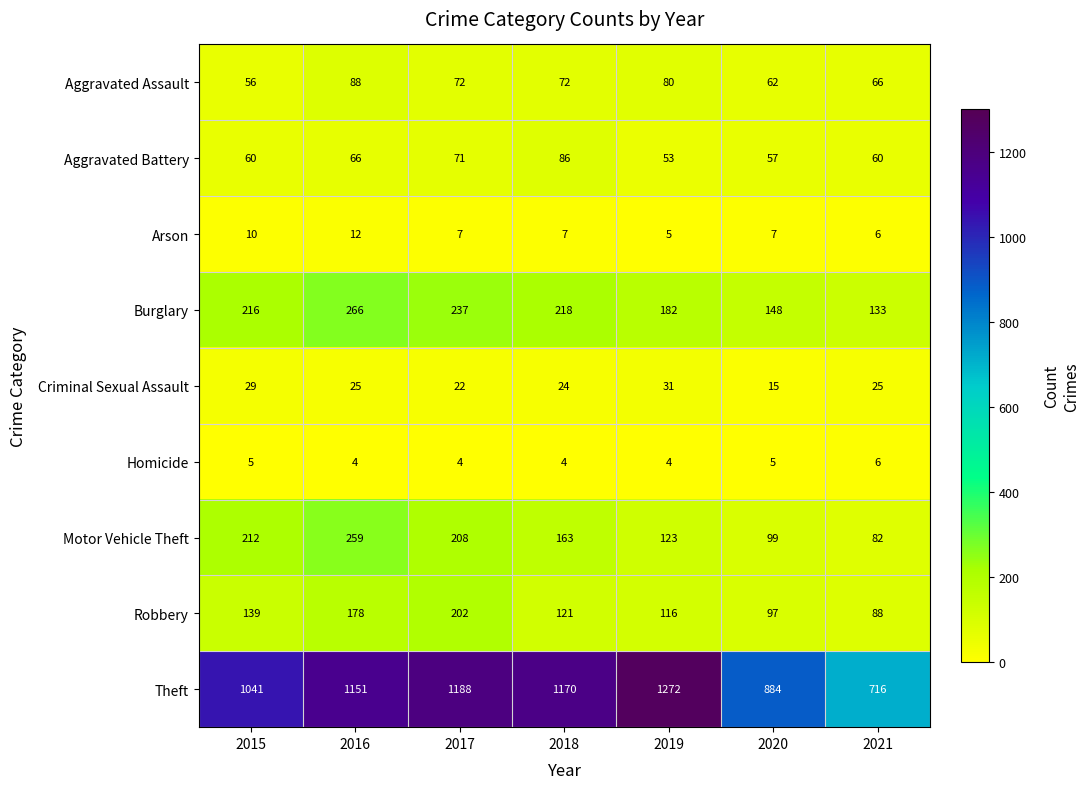

What is the spread (max minus min) of values at 2021?

710